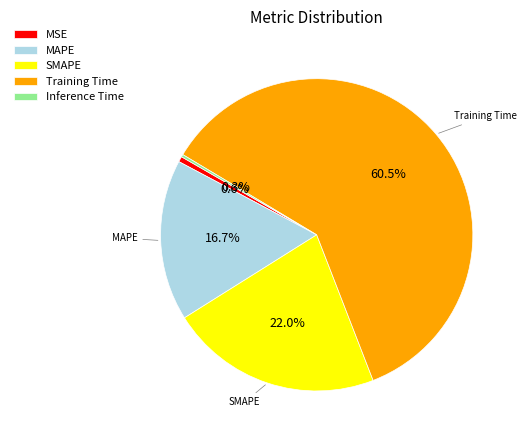

Does any single category account for the majority?

Yes